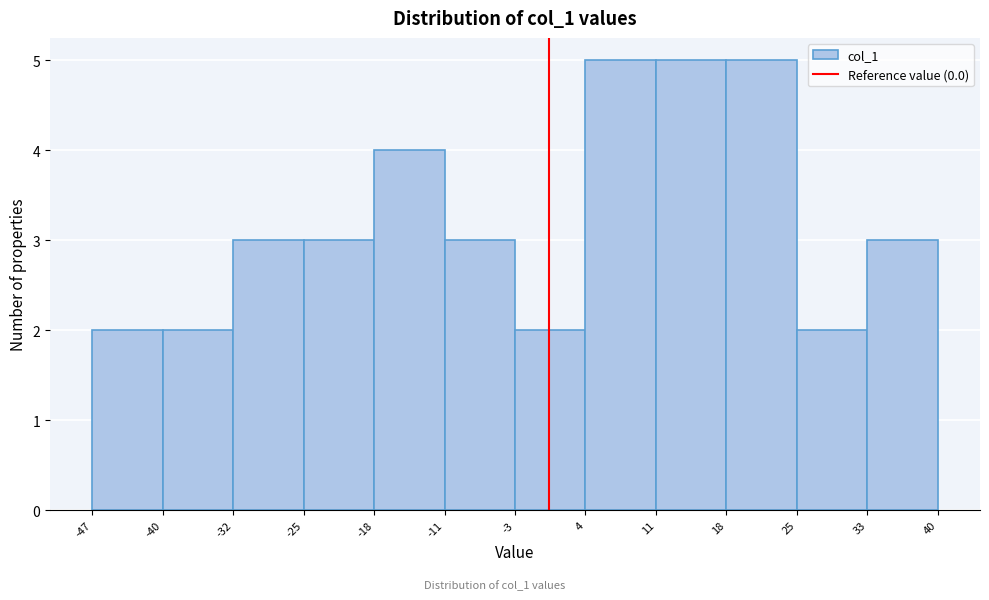

Reading left to right, list every bar in this chart as the range it spans on the x-axis followed by its height. The values are not printed on the chart, so give them approximately, as read against the axis.

-47 to -40: 2
-40 to -32: 2
-32 to -25: 3
-25 to -18: 3
-18 to -11: 4
-11 to -3: 3
-3 to 4: 2
4 to 11: 5
11 to 18: 5
18 to 25: 5
25 to 33: 2
33 to 40: 3